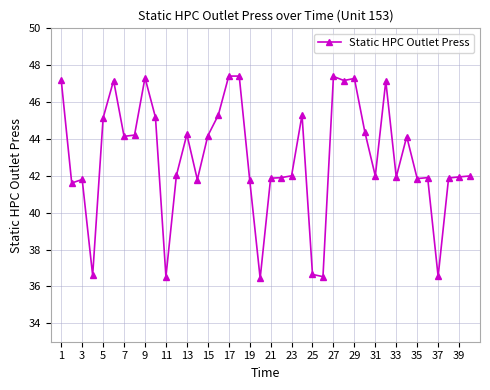

How many categories are shown in the chart?

40